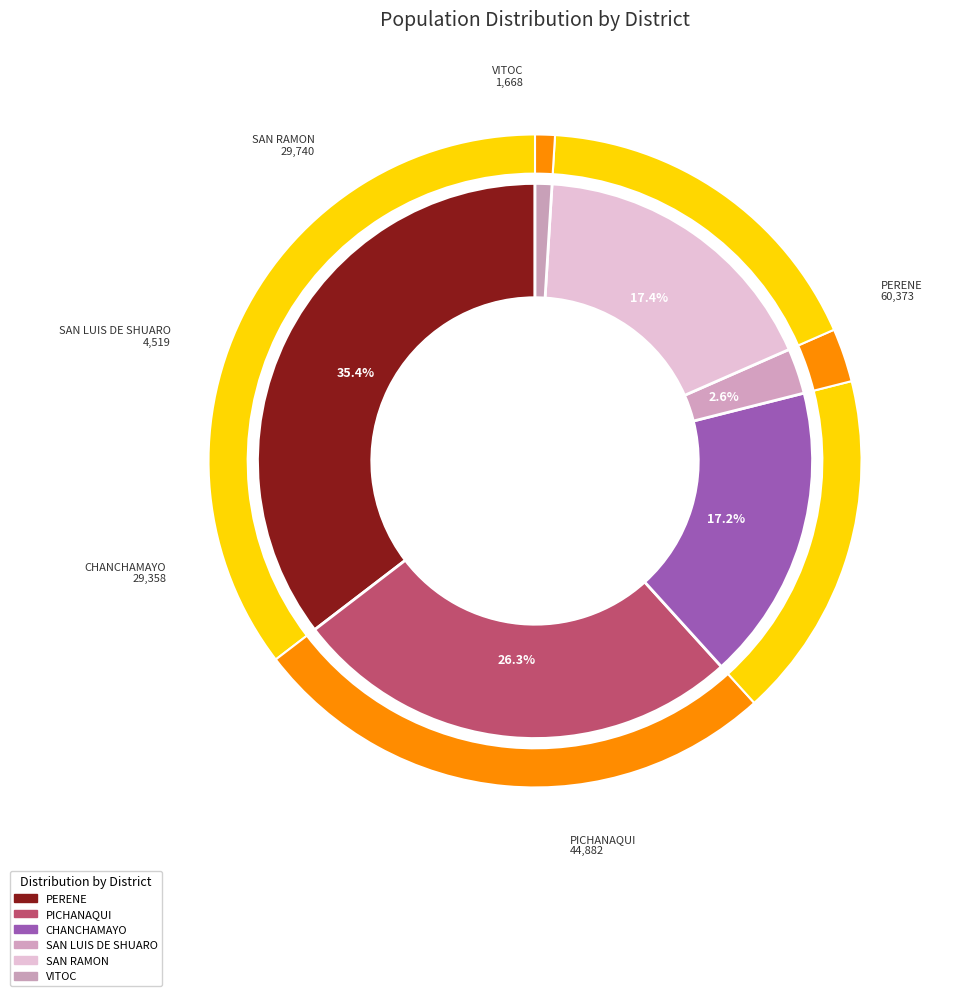

Does SAN LUIS DE SHUARO represent more than half of the total?

No